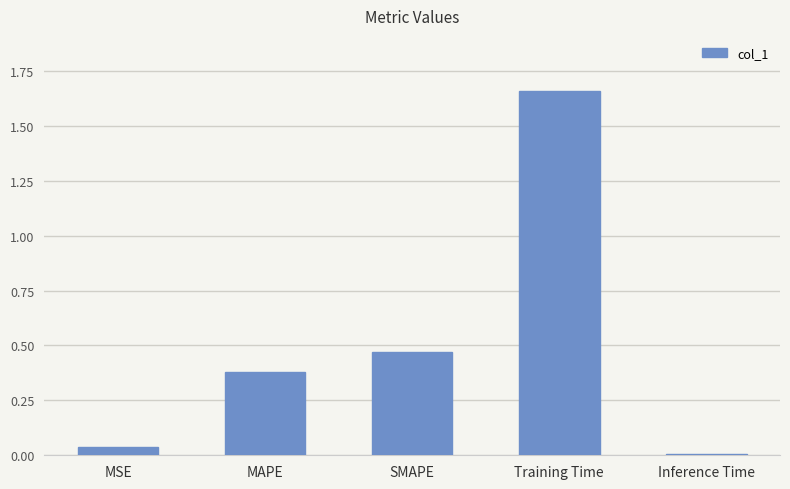

Is it true that the value at Inference Time is 0.0?

True